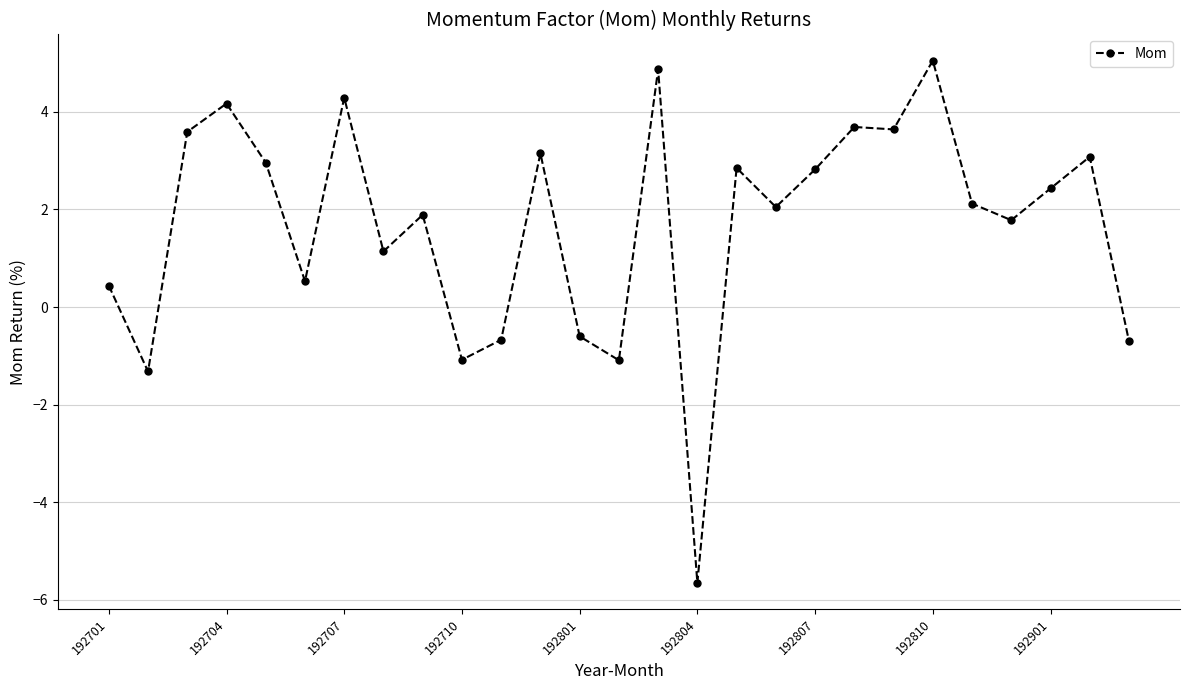

What is the value of the 15th point from the left?

4.9